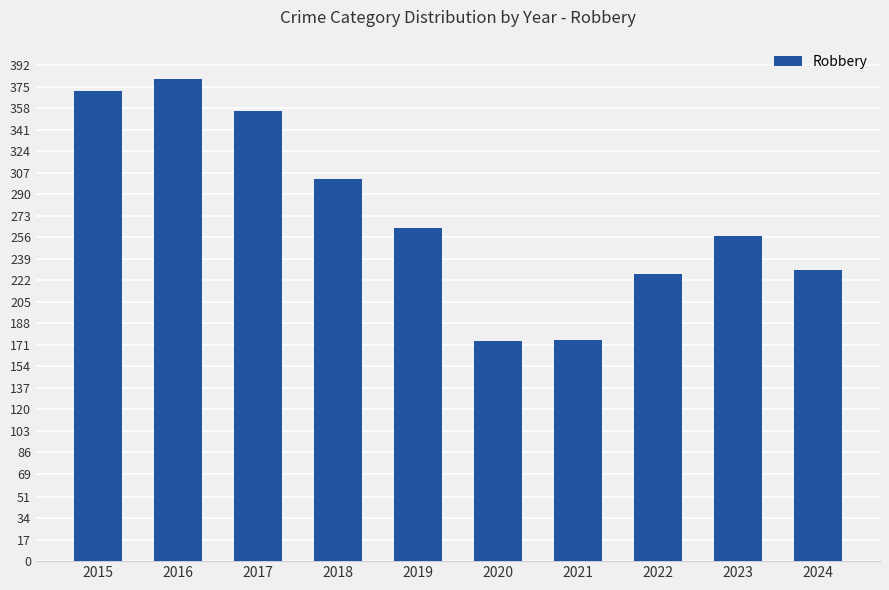

True or false: the data shows 263 at 2019.

True